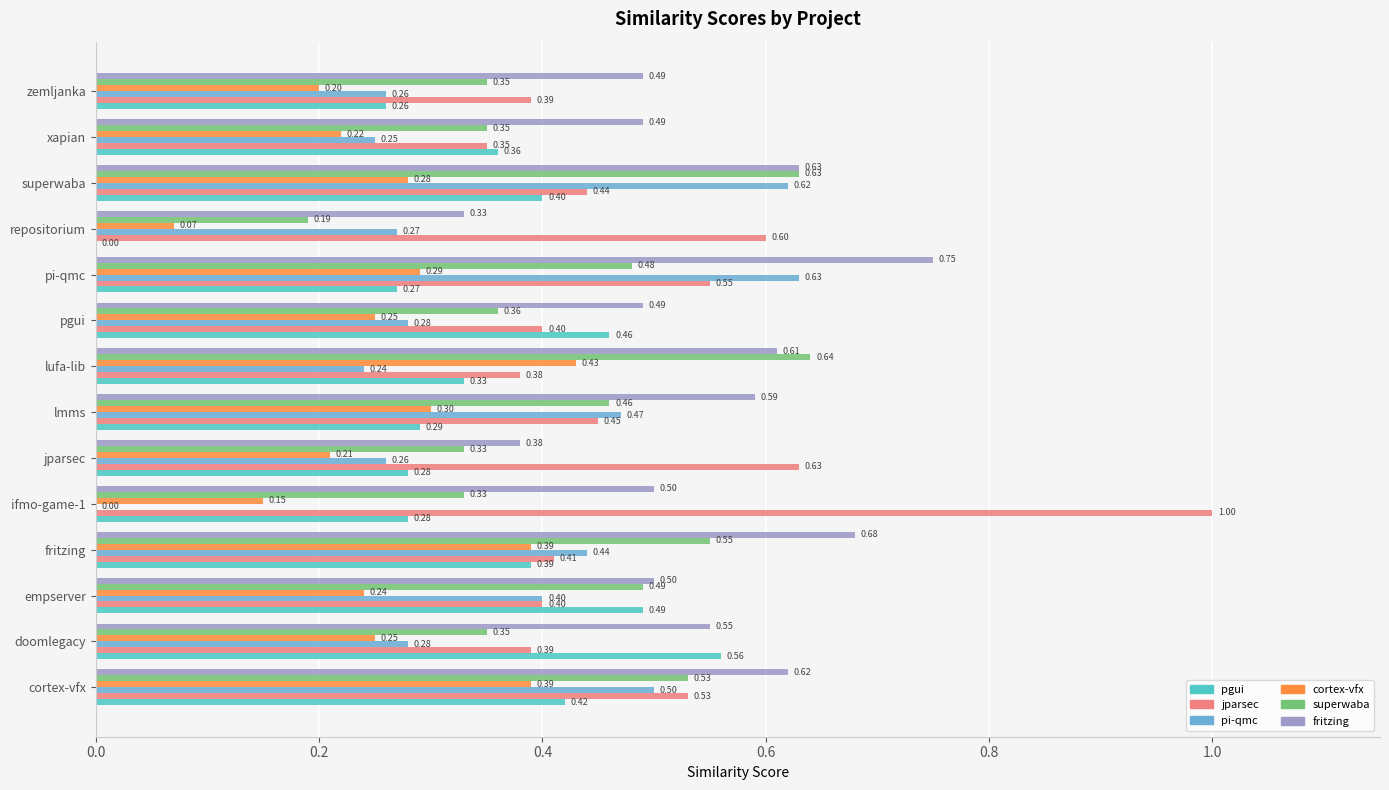

At which category is the sum across all series the highest?

superwaba